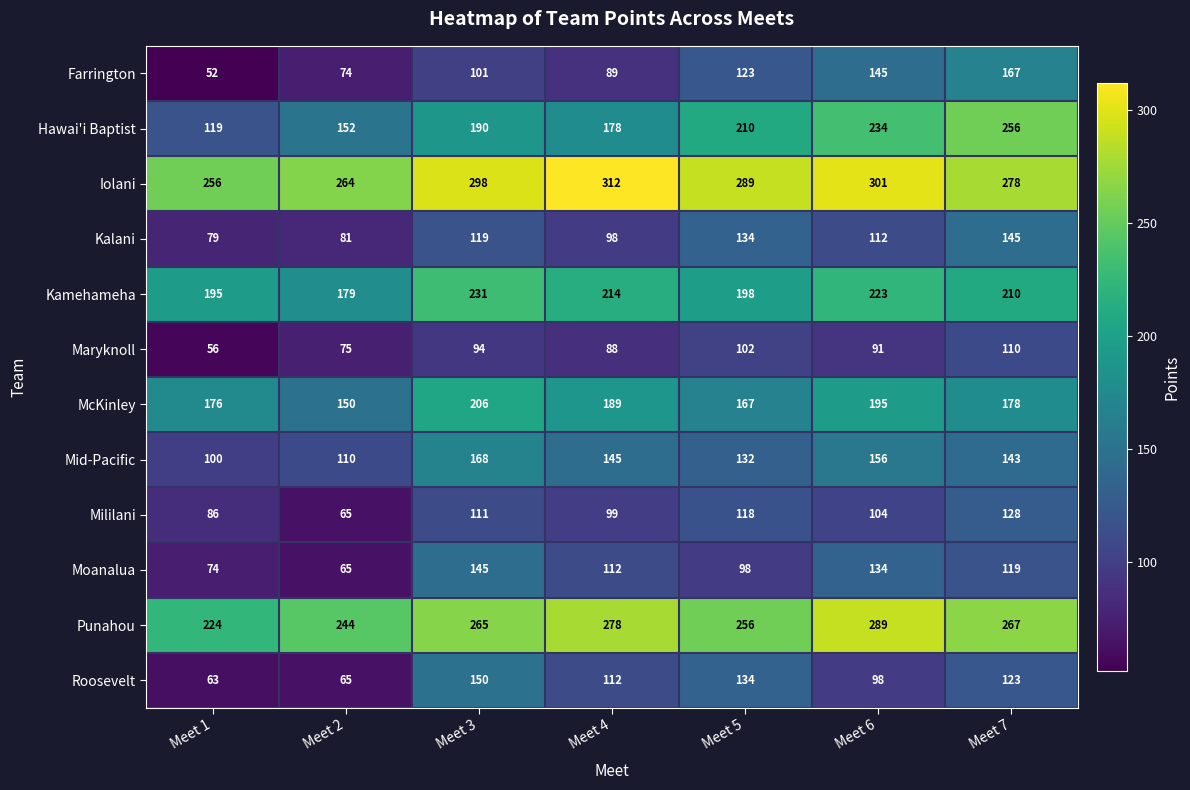

Which series changed the most between Meet 5 and Meet 7?

Hawai'i Baptist